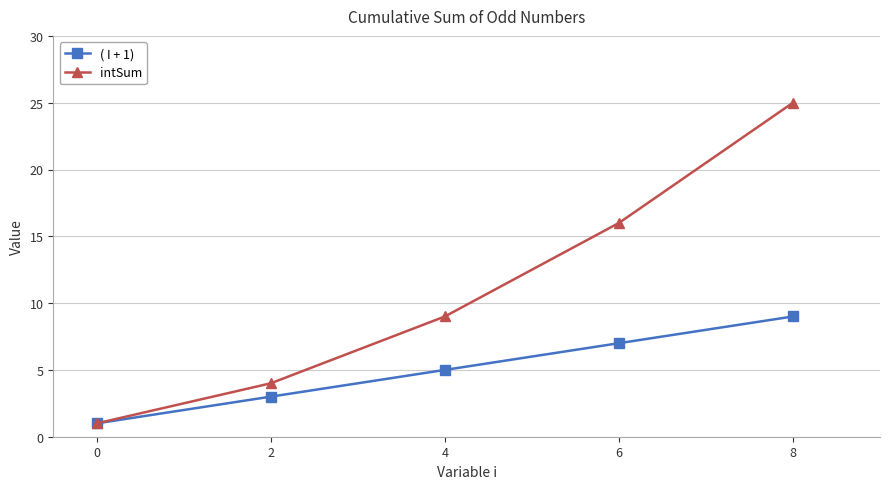

Which series has the widest spread of values?

intSum